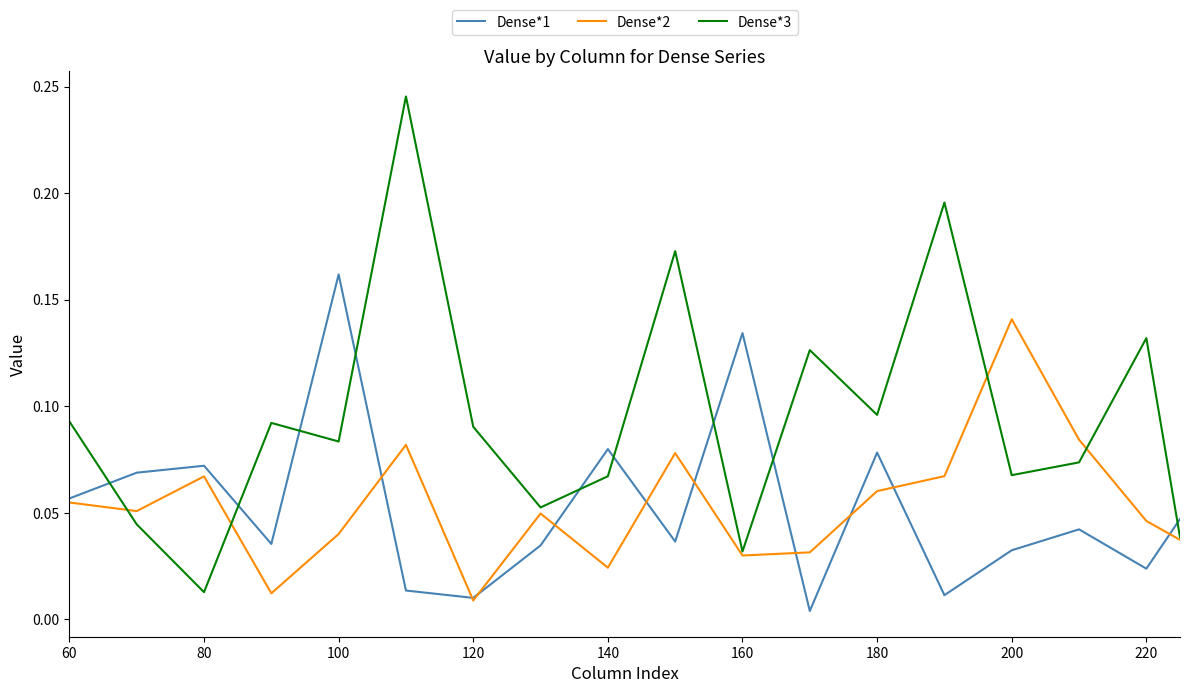

Which series ends up on top after the final intersection of Dense*1 and Dense*2?

Dense*1